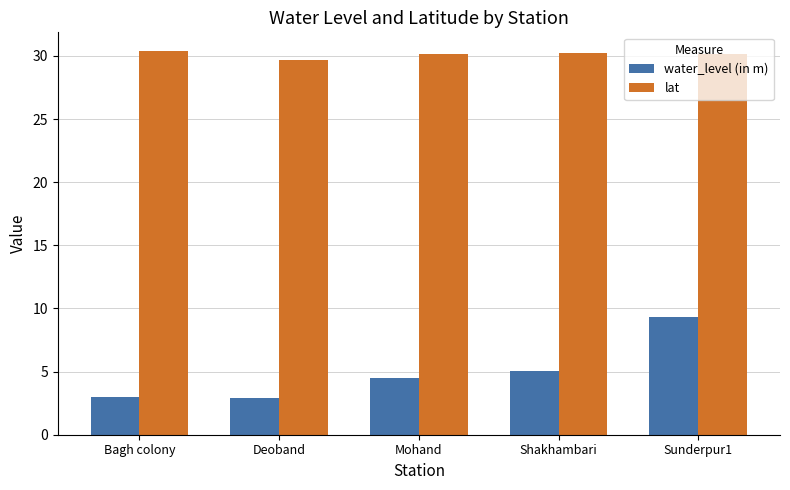

List the series in order of their peak value, lowest first.

water_level (in m), lat